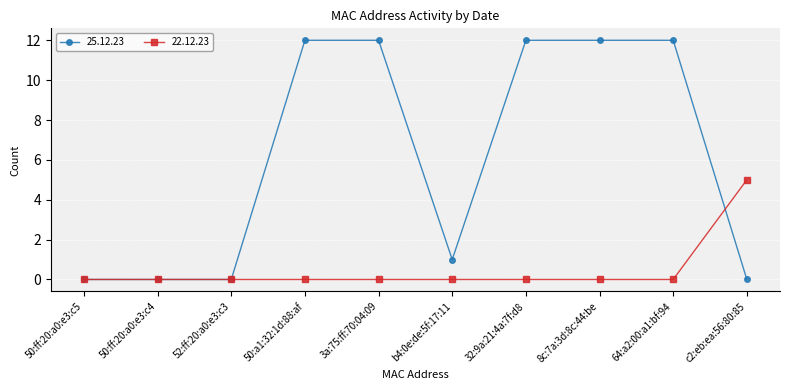

Rank the series by their average value, from highest to lowest.

25.12.23, 22.12.23